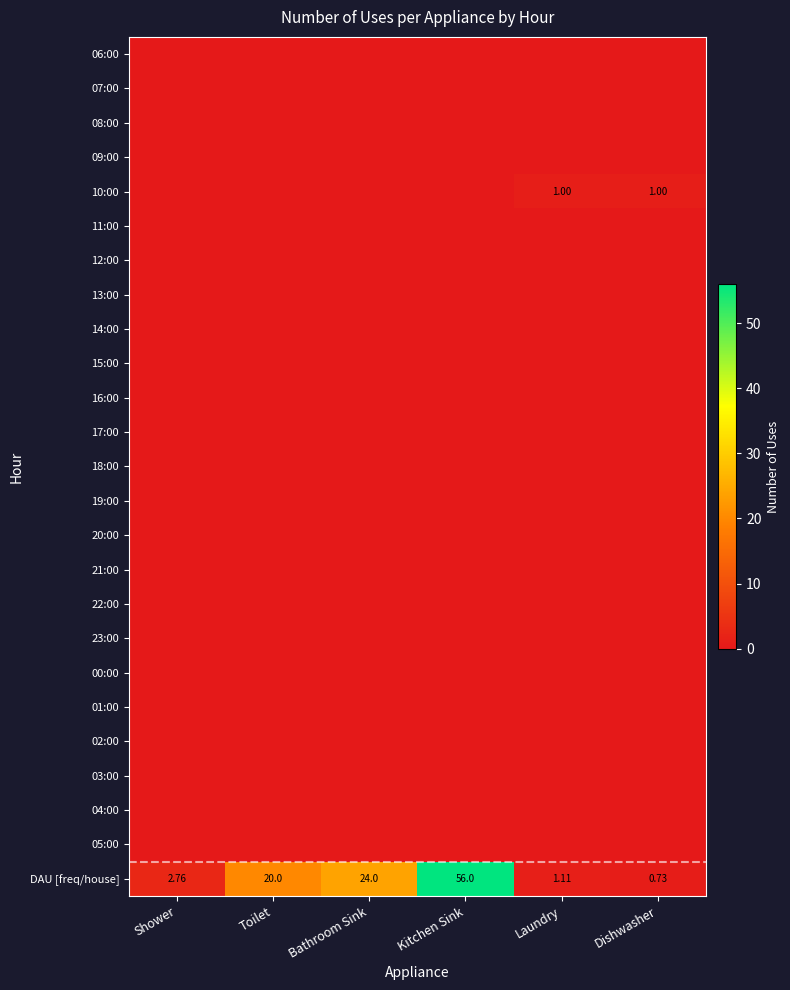

How many series are shown in this chart?

25